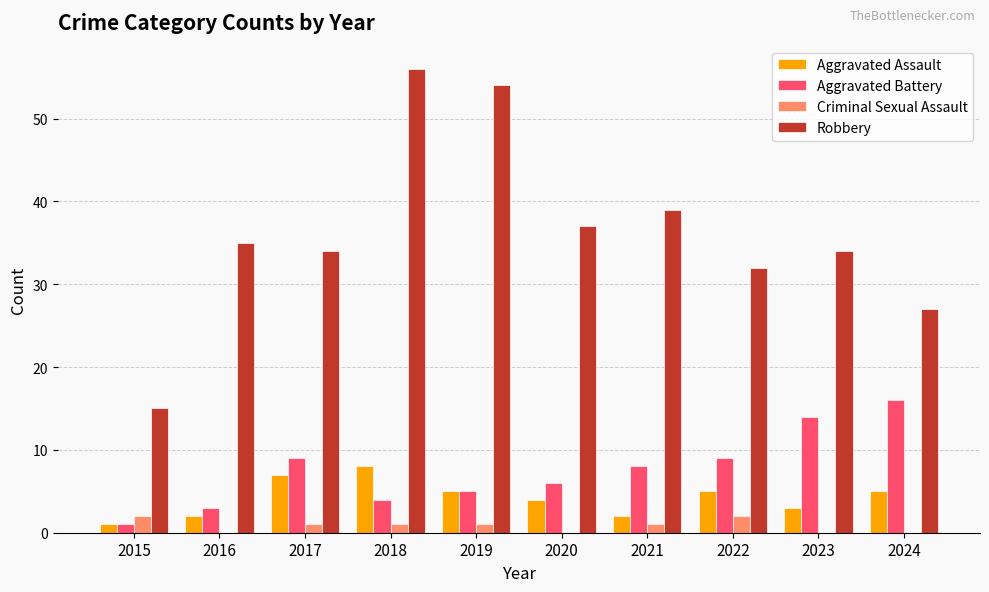

Between 2019 and 2024, which series saw the biggest shift?

Robbery